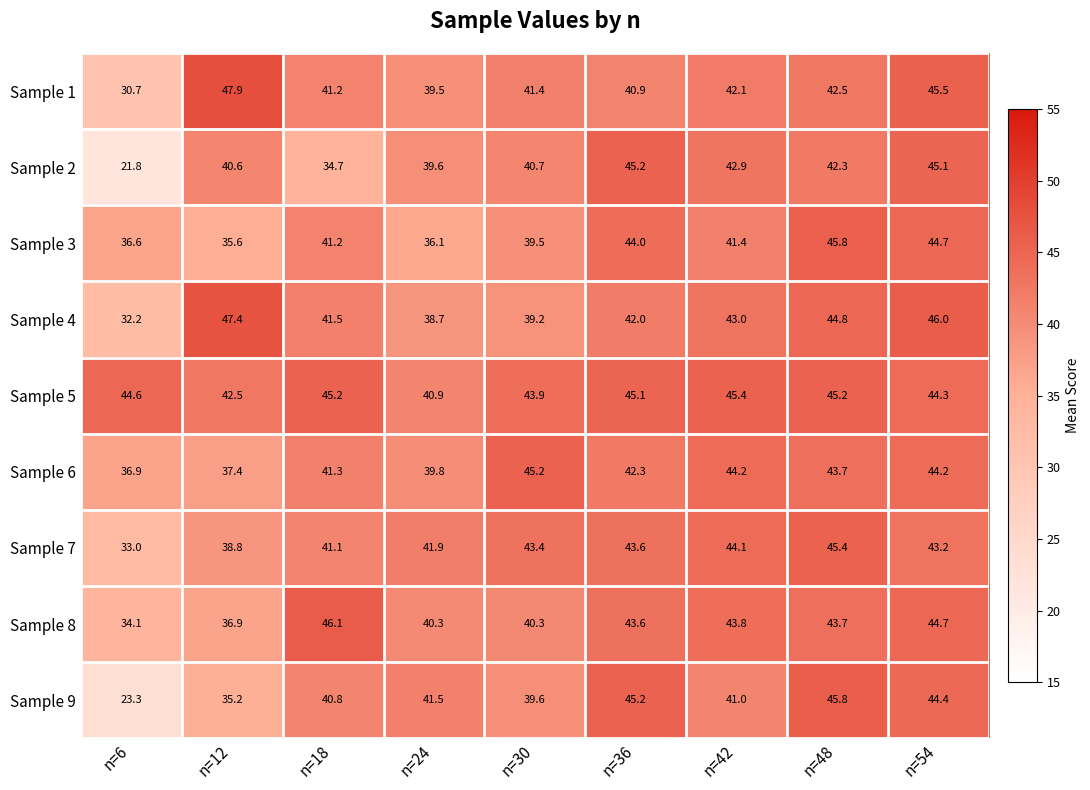

At which label does Sample 7 first exceed 43?

n=30